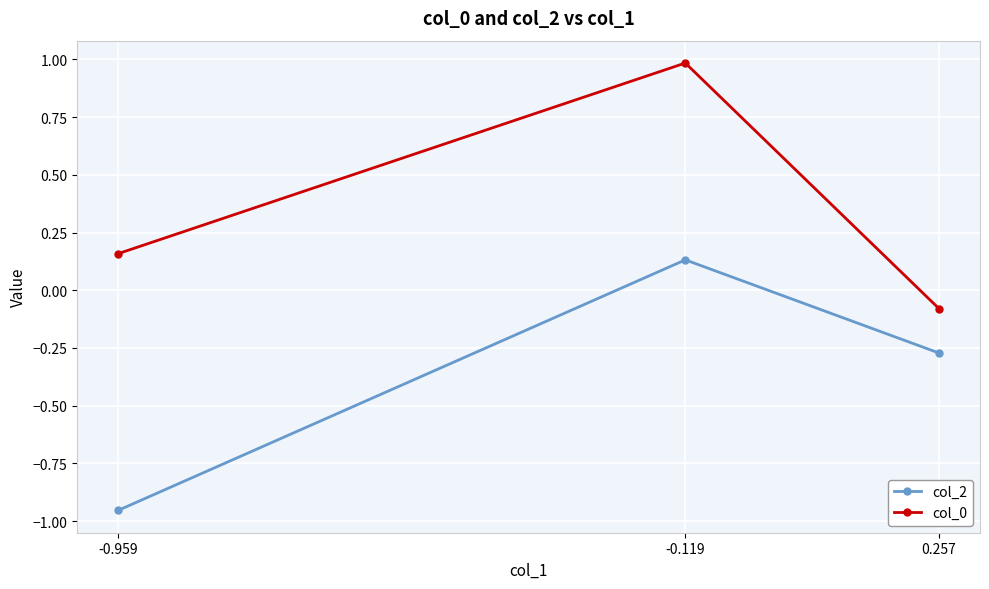

What is the difference between the col_2 values at -0.959 and -0.119?

1.1